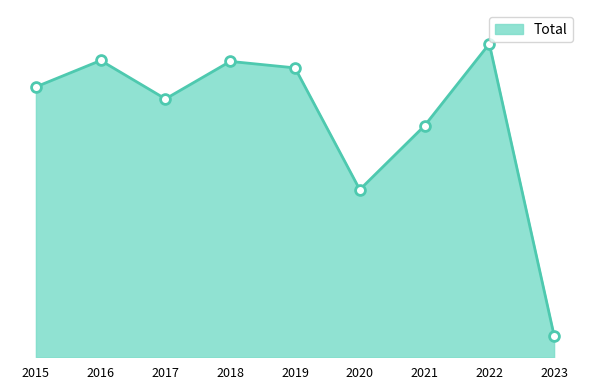

Is this an area chart (filled region under the line)?

Yes